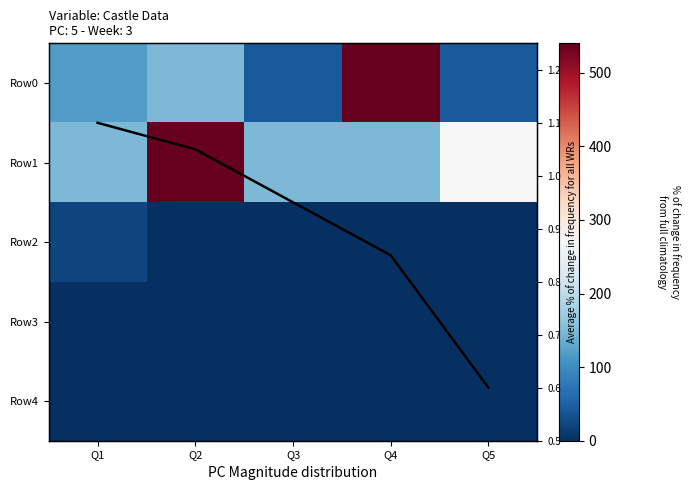

What is the difference between the Row0 values at Q1 and Q4?

421.0